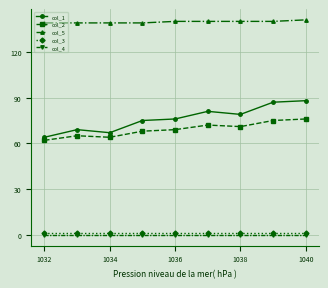

True or false: col_4 and col_2 cross at least once.

False